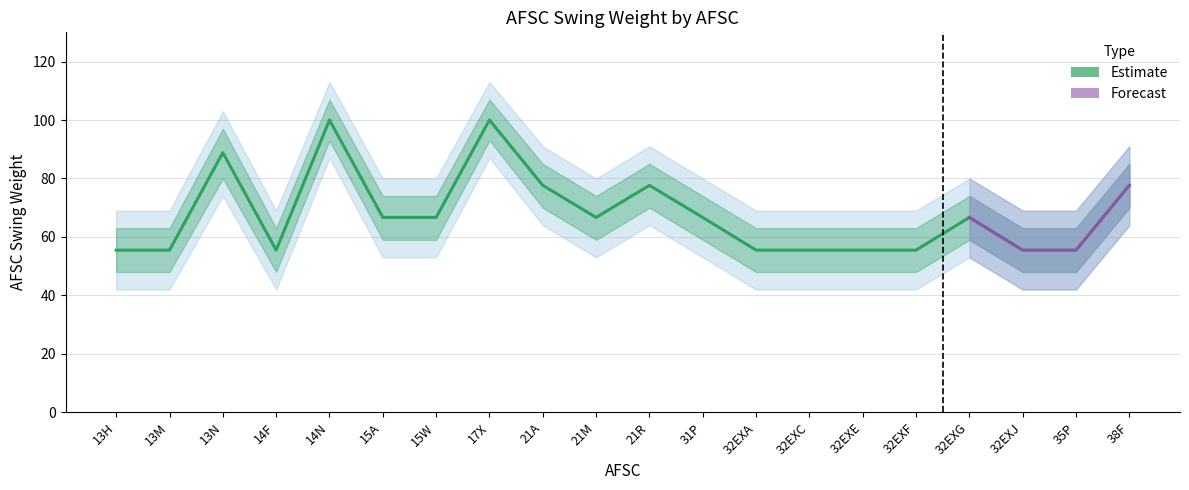

Rank the categories by value from highest to lowest.

14N, 17X, 13N, 21A, 21R, 38F, 15A, 15W, 21M, 31P, 32EXG, 13H, 13M, 14F, 32EXA, 32EXC, 32EXE, 32EXF, 32EXJ, 35P